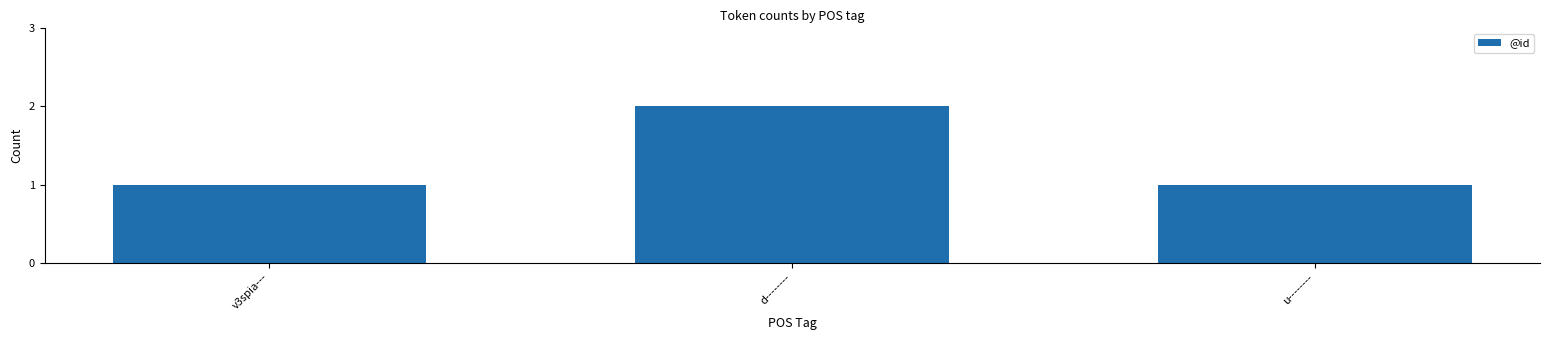

Is it true that the value at d-------- is 1?

False